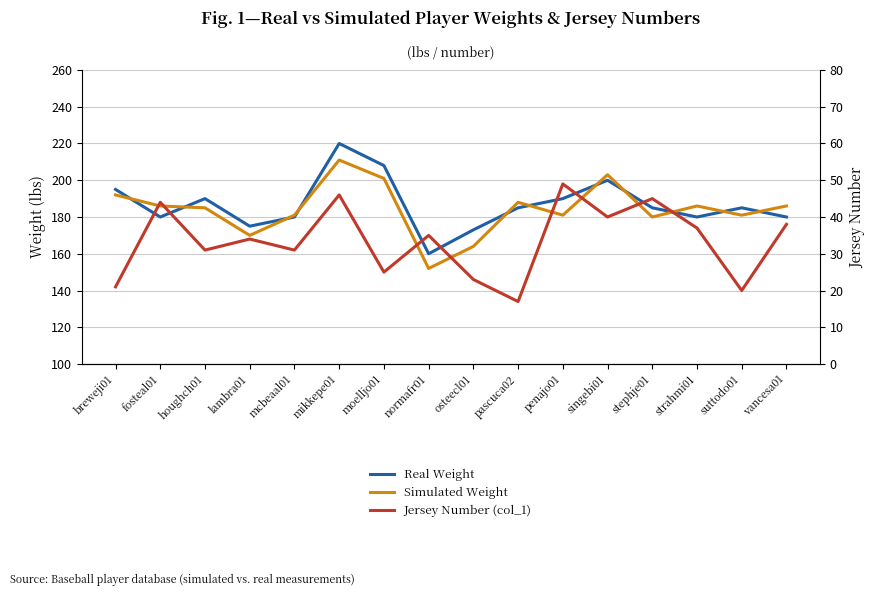

What is the spread (max minus min) of values at normafr01?

125